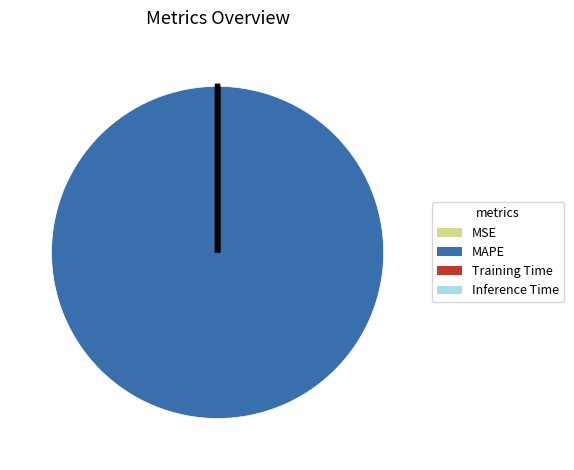

Which slice represents more than half of the pie?

MAPE